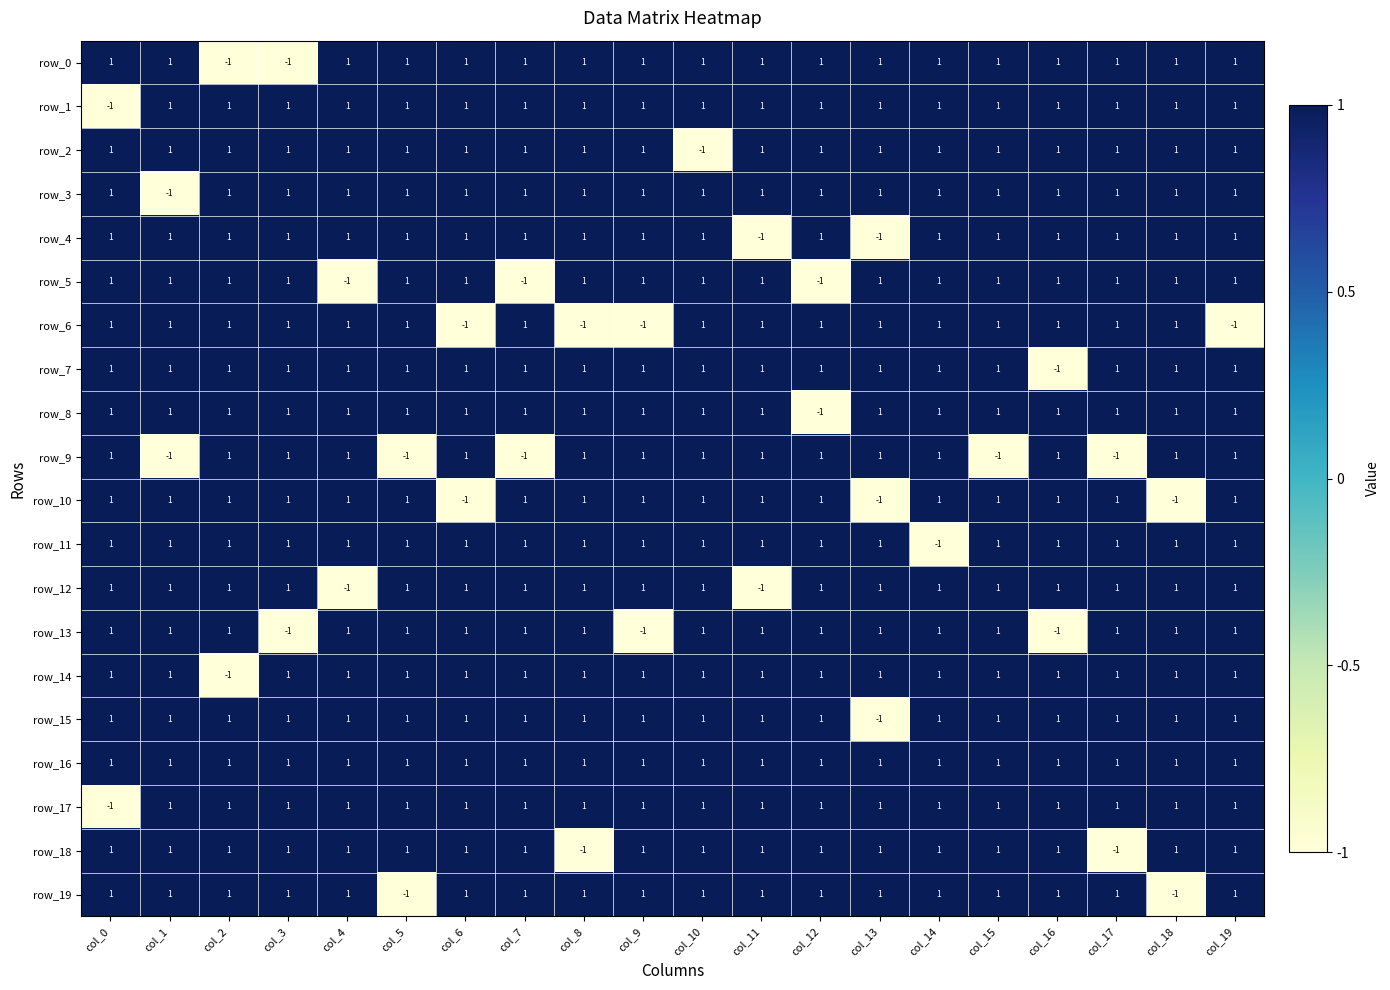

How many values in row_14 are above zero?

19